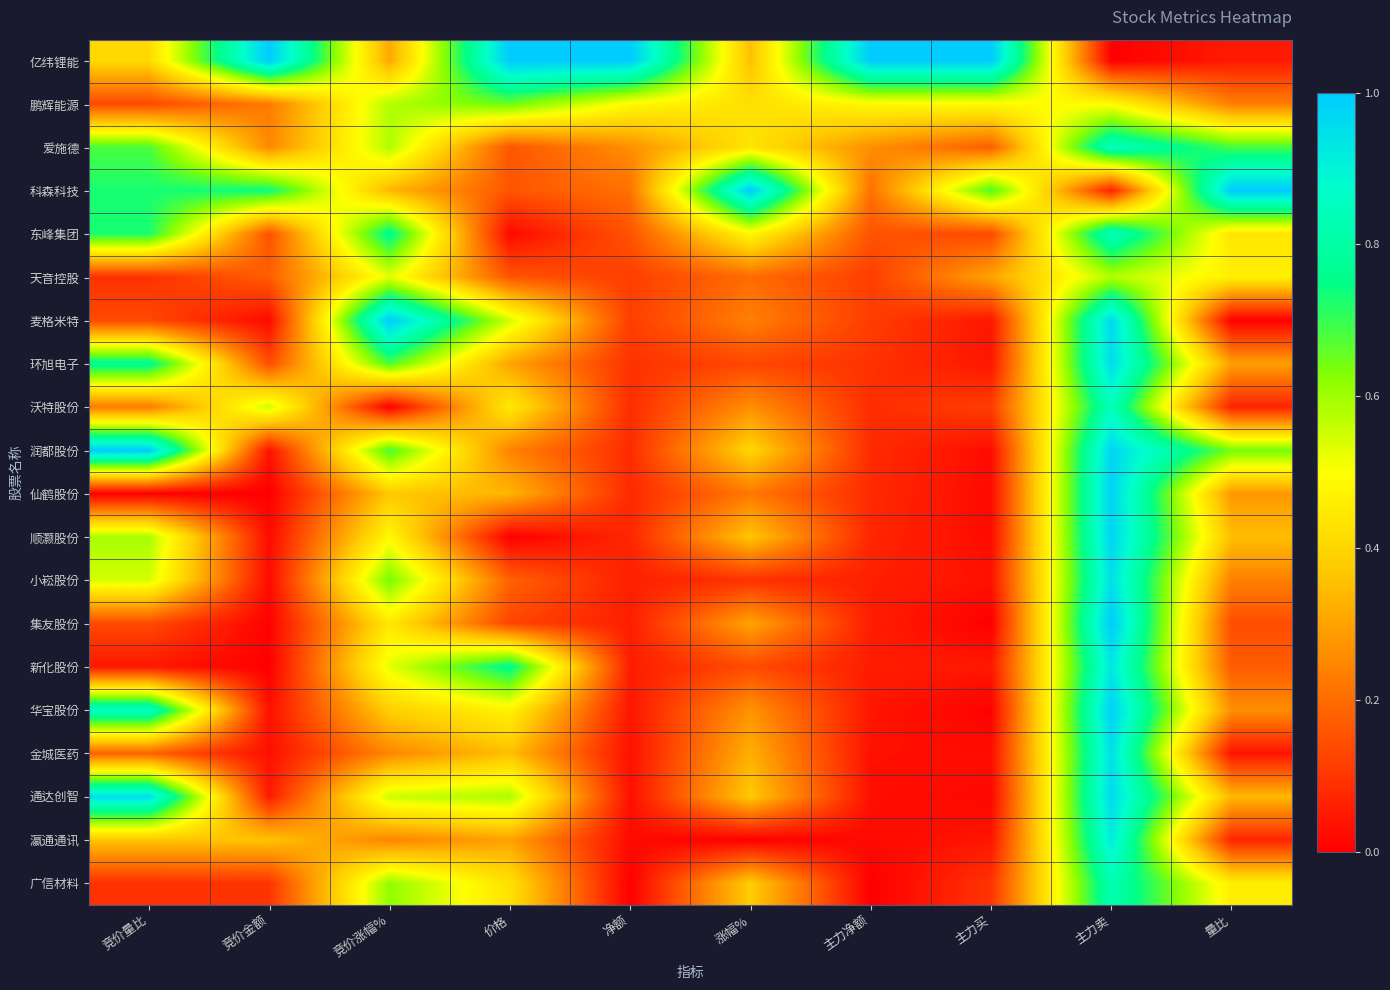

Reading left to right, list all the values displayed in this chart.

亿纬锂能: 竞价量比=0.4	竞价金额=1.0	竞价涨幅%=0.3	价格=1.0	净额=1.0	涨幅%=0.4	主力净额=1.0	主力买=1.0	主力卖=0.0	量比=0.1
鹏辉能源: 竞价量比=0.1	竞价金额=0.2	竞价涨幅%=0.6	价格=0.7	净额=0.5	涨幅%=0.4	主力净额=0.5	主力买=0.5	主力卖=0.5	量比=0.2
爱施德: 竞价量比=0.7	竞价金额=0.3	竞价涨幅%=0.6	价格=0.2	净额=0.3	涨幅%=0.4	主力净额=0.3	主力买=0.2	主力卖=0.9	量比=0.7
科森科技: 竞价量比=0.7	竞价金额=0.7	竞价涨幅%=0.3	价格=0.2	净额=0.2	涨幅%=1.0	主力净额=0.2	主力买=0.7	主力卖=0.1	量比=1.0
东峰集团: 竞价量比=0.7	竞价金额=0.2	竞价涨幅%=0.8	价格=0.0	净额=0.2	涨幅%=0.5	主力净额=0.2	主力买=0.1	主力卖=0.8	量比=0.4
天音控股: 竞价量比=0.1	竞价金额=0.2	竞价涨幅%=0.5	价格=0.2	净额=0.1	涨幅%=0.2	主力净额=0.1	主力买=0.3	主力卖=0.6	量比=0.5
麦格米特: 竞价量比=0.1	竞价金额=0.0	竞价涨幅%=1.0	价格=0.5	净额=0.1	涨幅%=0.2	主力净额=0.1	主力买=0.0	主力卖=1.0	量比=0.0
环旭电子: 竞价量比=0.8	竞价金额=0.1	竞价涨幅%=0.7	价格=0.3	净额=0.1	涨幅%=0.1	主力净额=0.1	主力买=0.0	主力卖=1.0	量比=0.3
沃特股份: 竞价量比=0.2	竞价金额=0.6	竞价涨幅%=0.0	价格=0.4	净额=0.1	涨幅%=0.3	主力净额=0.1	主力买=0.1	主力卖=0.8	量比=0.1
润都股份: 竞价量比=1.0	竞价金额=0.0	竞价涨幅%=0.7	价格=0.2	净额=0.1	涨幅%=0.4	主力净额=0.1	主力买=0.0	主力卖=1.0	量比=0.6
仙鹤股份: 竞价量比=0.0	竞价金额=0.0	竞价涨幅%=0.4	价格=0.3	净额=0.1	涨幅%=0.2	主力净额=0.1	主力买=0.0	主力卖=1.0	量比=0.3
顺灏股份: 竞价量比=0.6	竞价金额=0.0	竞价涨幅%=0.5	价格=0.0	净额=0.1	涨幅%=0.4	主力净额=0.1	主力买=0.0	主力卖=1.0	量比=0.4
小崧股份: 竞价量比=0.5	竞价金额=0.0	竞价涨幅%=0.6	价格=0.2	净额=0.1	涨幅%=0.1	主力净额=0.1	主力买=0.0	主力卖=0.9	量比=0.2
集友股份: 竞价量比=0.1	竞价金额=0.0	竞价涨幅%=0.4	价格=0.1	净额=0.1	涨幅%=0.3	主力净额=0.1	主力买=0.0	主力卖=1.0	量比=0.1
新化股份: 竞价量比=0.0	竞价金额=0.0	竞价涨幅%=0.5	价格=0.8	净额=0.1	涨幅%=0.1	主力净额=0.1	主力买=0.0	主力卖=0.9	量比=0.2
华宝股份: 竞价量比=0.9	竞价金额=0.0	竞价涨幅%=0.4	价格=0.5	净额=0.0	涨幅%=0.3	主力净额=0.0	主力买=0.0	主力卖=1.0	量比=0.3
金城医药: 竞价量比=0.2	竞价金额=0.0	竞价涨幅%=0.2	价格=0.4	净额=0.0	涨幅%=0.3	主力净额=0.0	主力买=0.0	主力卖=0.9	量比=0.0
通达创智: 竞价量比=1.0	竞价金额=0.1	竞价涨幅%=0.6	价格=0.6	净额=0.0	涨幅%=0.4	主力净额=0.0	主力买=0.0	主力卖=1.0	量比=0.3
瀛通通讯: 竞价量比=0.4	竞价金额=0.4	竞价涨幅%=0.2	价格=0.3	净额=0.0	涨幅%=0.0	主力净额=0.0	主力买=0.0	主力卖=0.9	量比=0.1
广信材料: 竞价量比=0.1	竞价金额=0.1	竞价涨幅%=0.6	价格=0.4	净额=0.0	涨幅%=0.4	主力净额=0.0	主力买=0.1	主力卖=0.8	量比=0.5